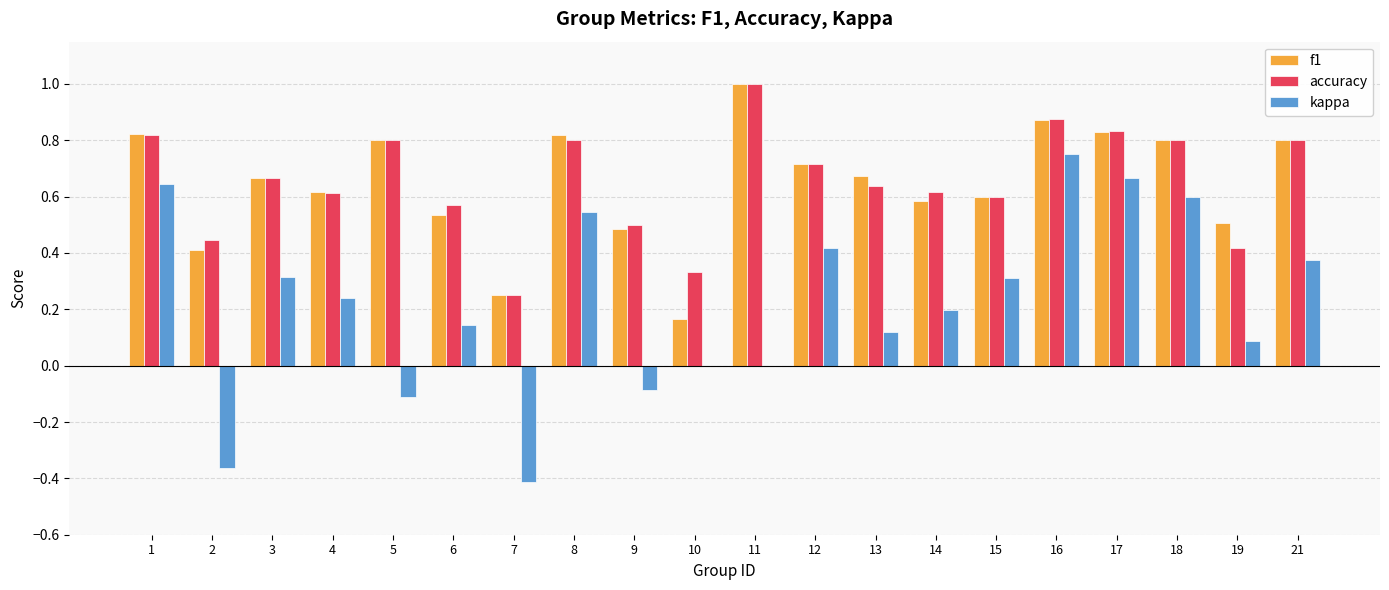

Is the value of f1 at 4 greater than the value of kappa at 17?

No